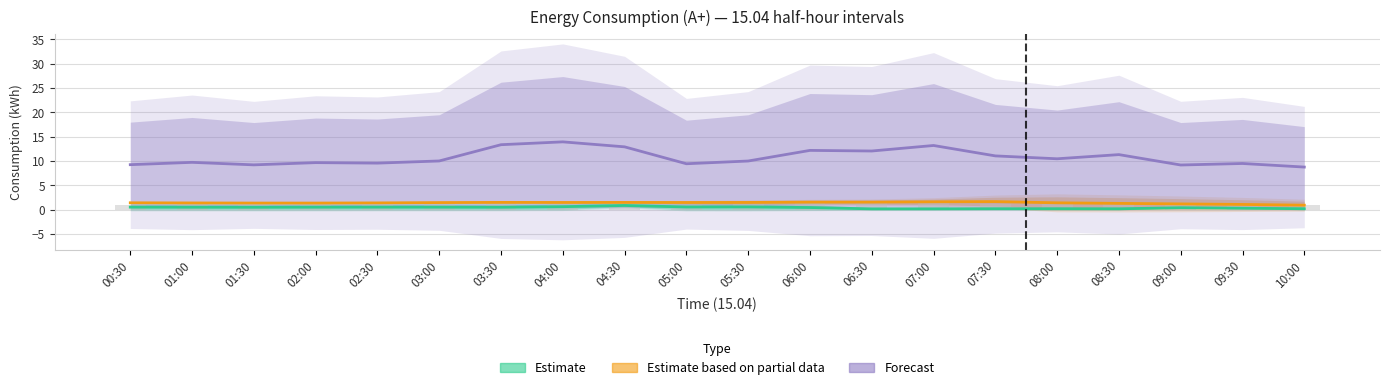

The value of Estimate based on partial data at 01:00 is 1.4. True or false?

True